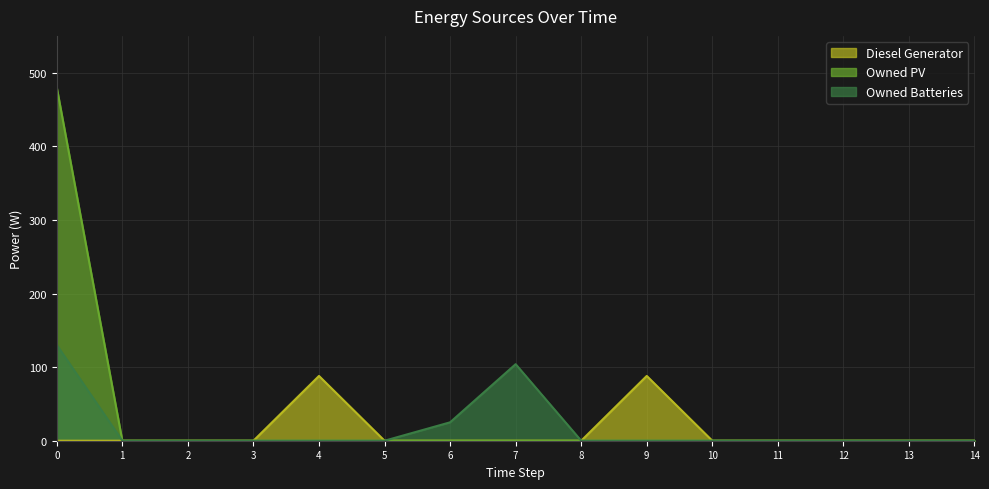

What is the difference between the maximum and minimum values in the Owned PV series?

480